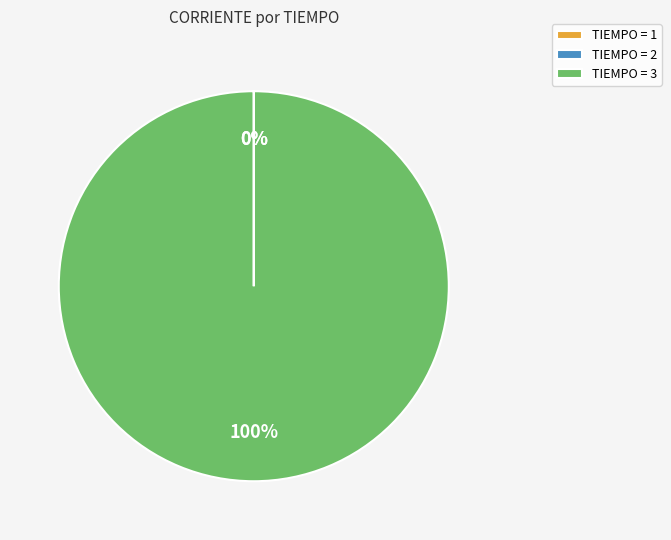

Which slice is the largest?

TIEMPO = 3